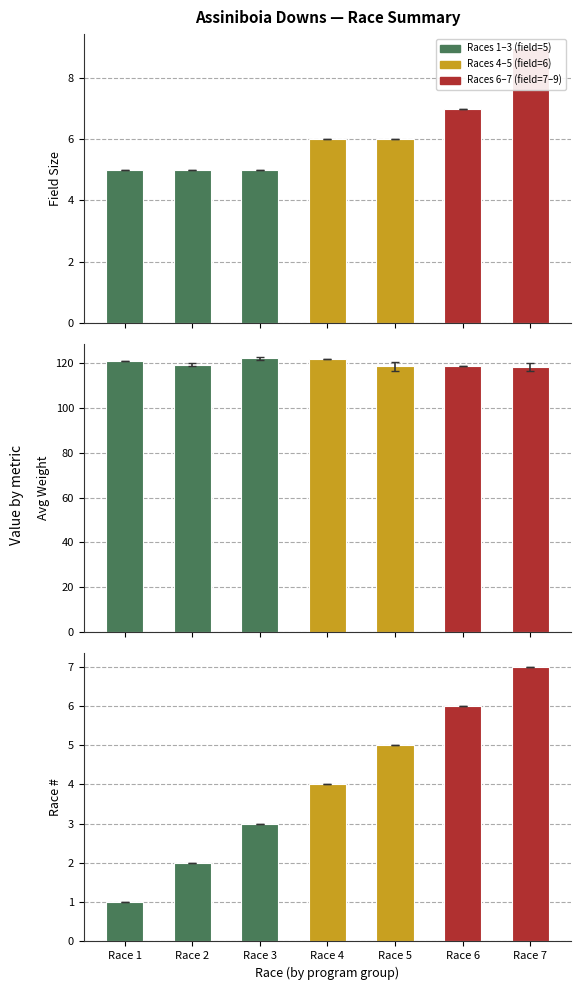

Count the number of data series in this chart.

1